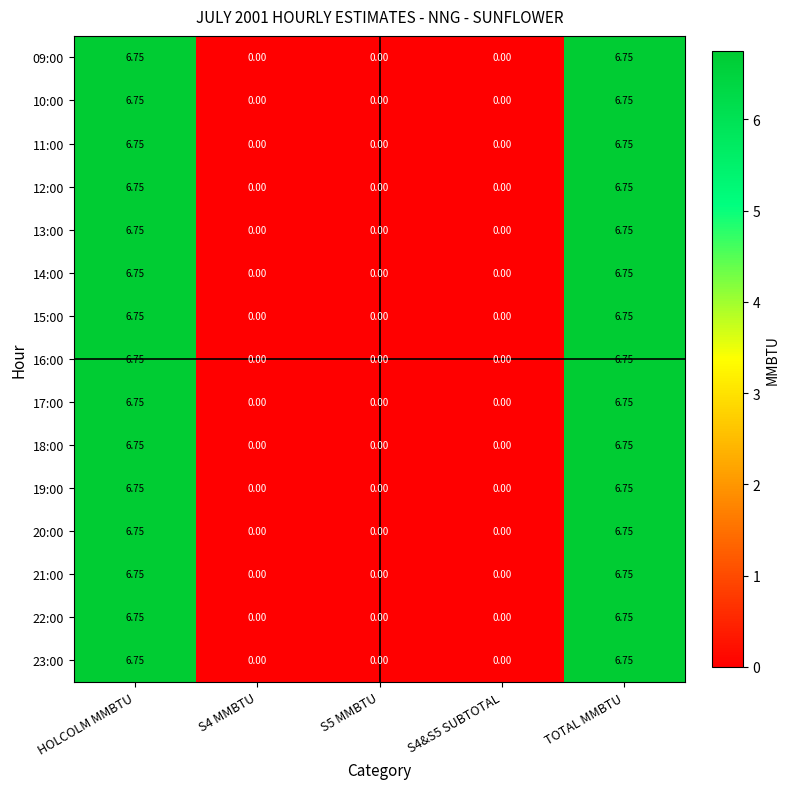

Count the number of categories in the chart.

5